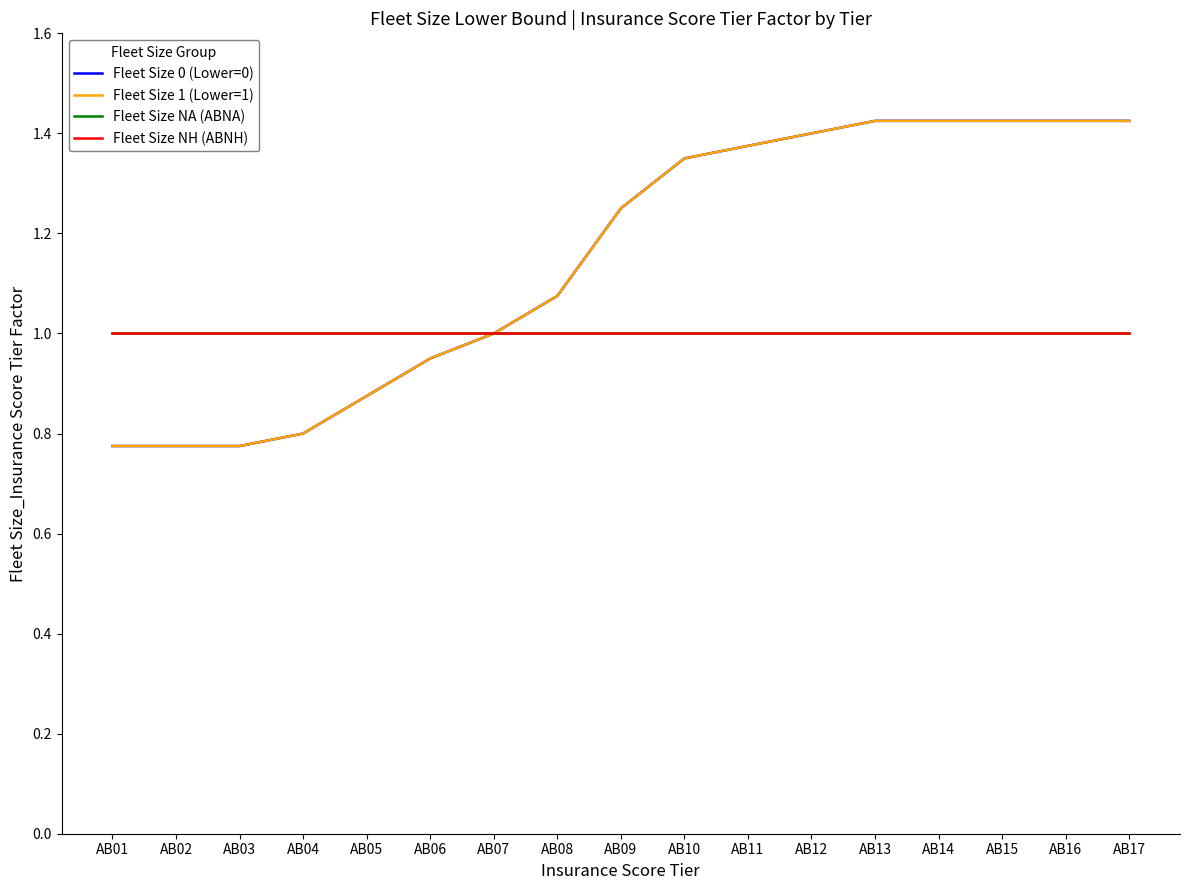

What is the difference between the second highest and second lowest values in the Fleet Size 0 (Lower=0) series?

0.7